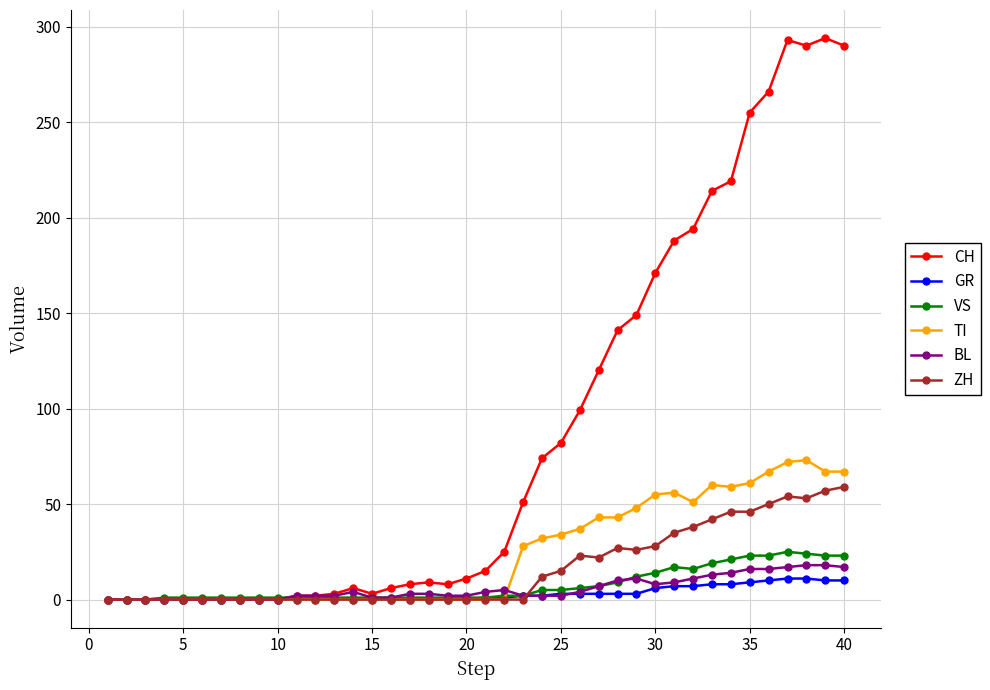

Which series has the largest total across all categories?

CH